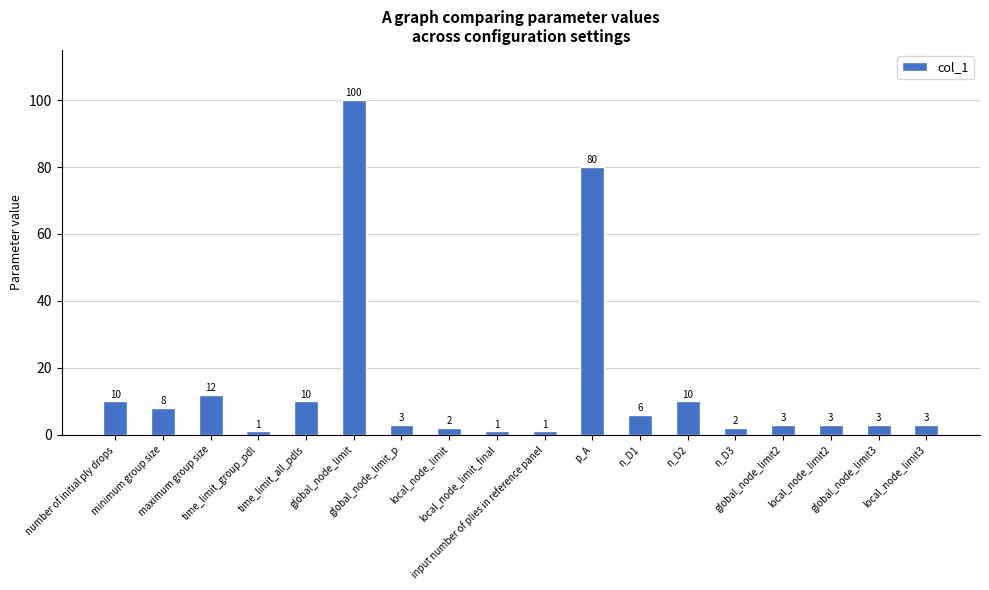

How many bars are there in total?

18